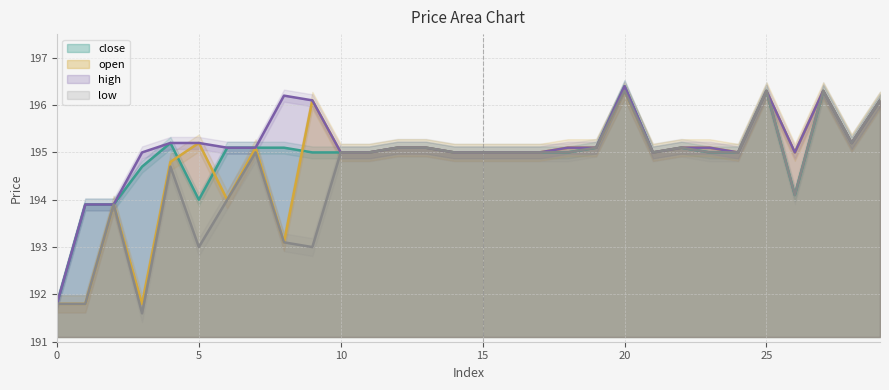

Which category has the highest value in the low series?

20